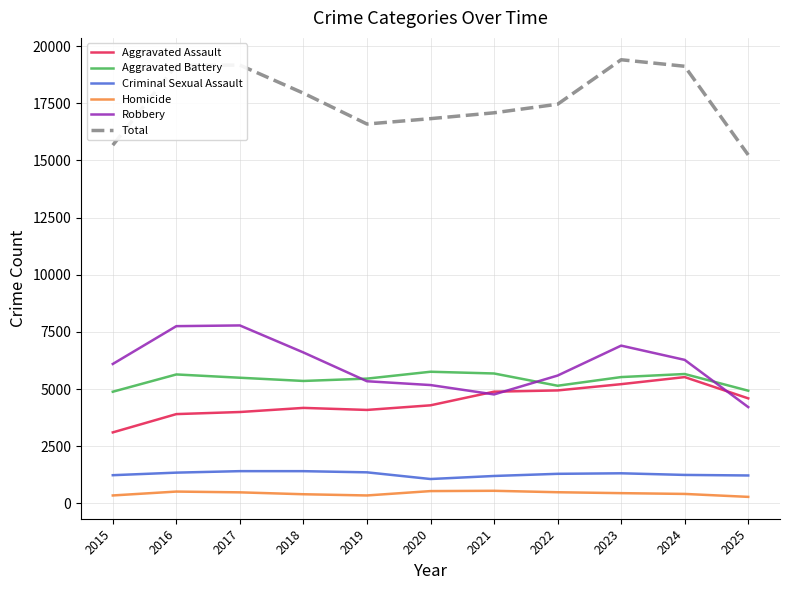

The Total series shows 24990 at 2019. True or false?

False